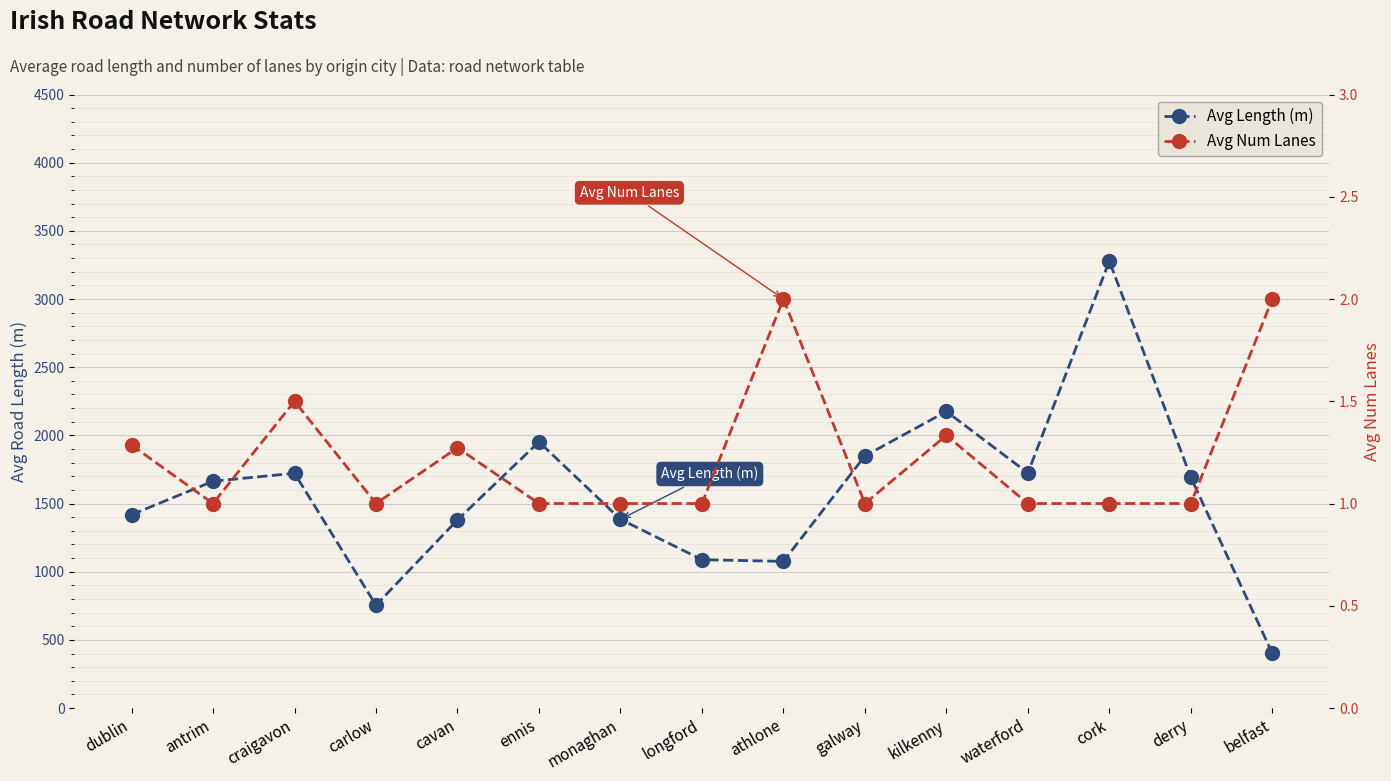

Reading right to left, transcribe all the data shown in this chart.

Avg Length (m): 401.4	1692.0	3278.3	1723.9	2175.5	1849.2	1075.7	1088.2	1384.5	1952.3	1380.1	754.6	1722.0	1663.6	1418.1
Avg Num Lanes: 2.0	1.0	1.0	1.0	1.3	1.0	2.0	1.0	1.0	1.0	1.3	1.0	1.5	1.0	1.3